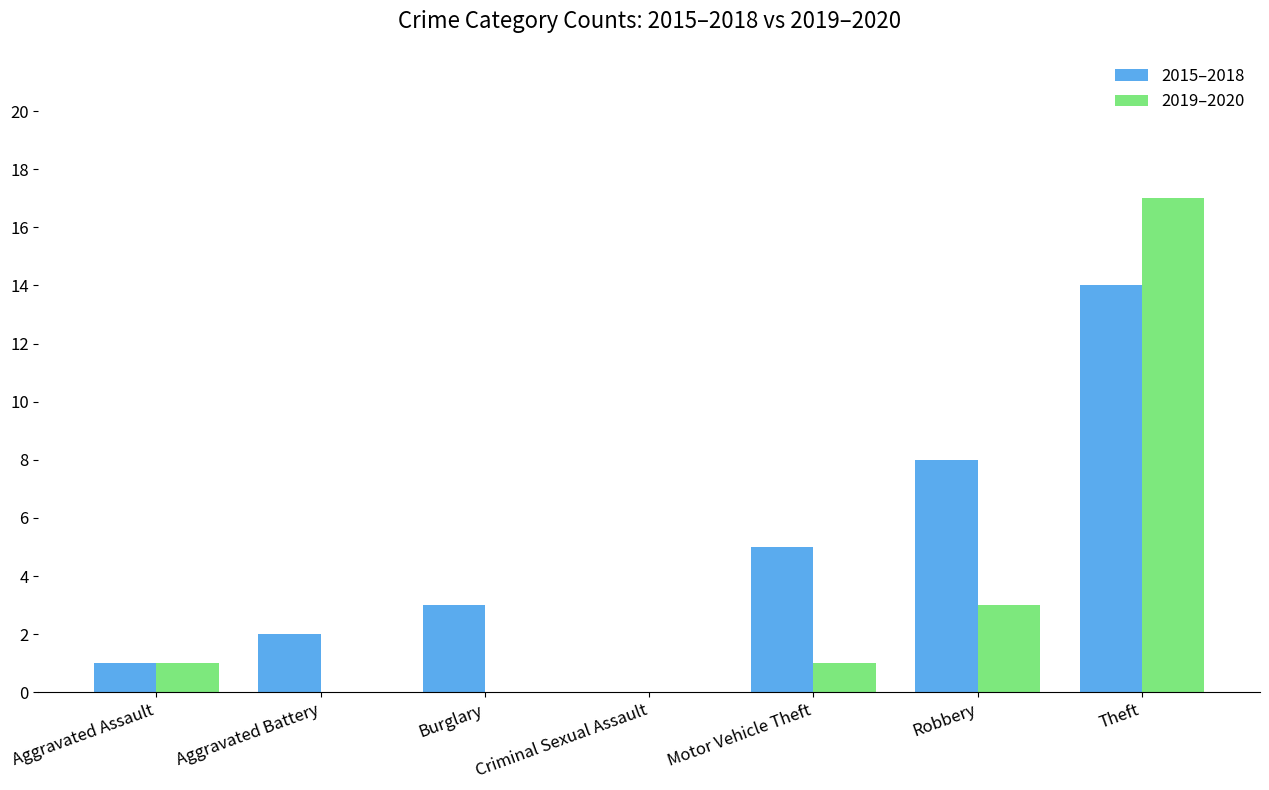

What is the highest value of the 2019–2020 series?

17